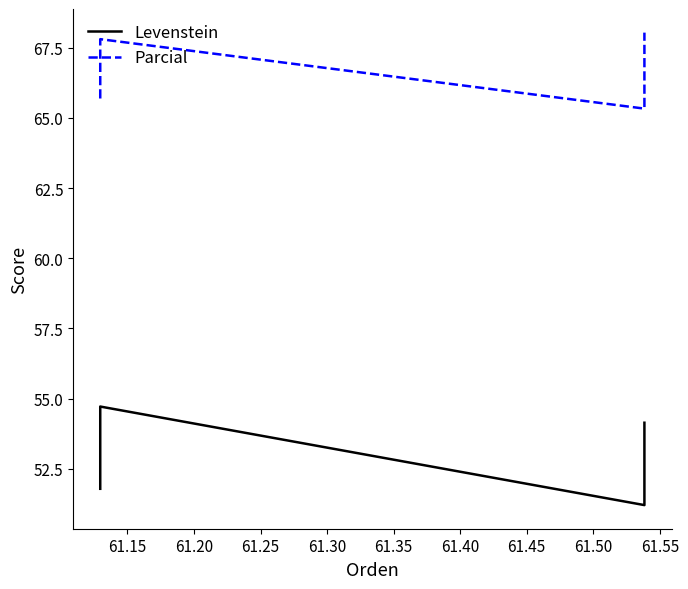

What is the approximate value of Levenstein at 61.25?

54.1